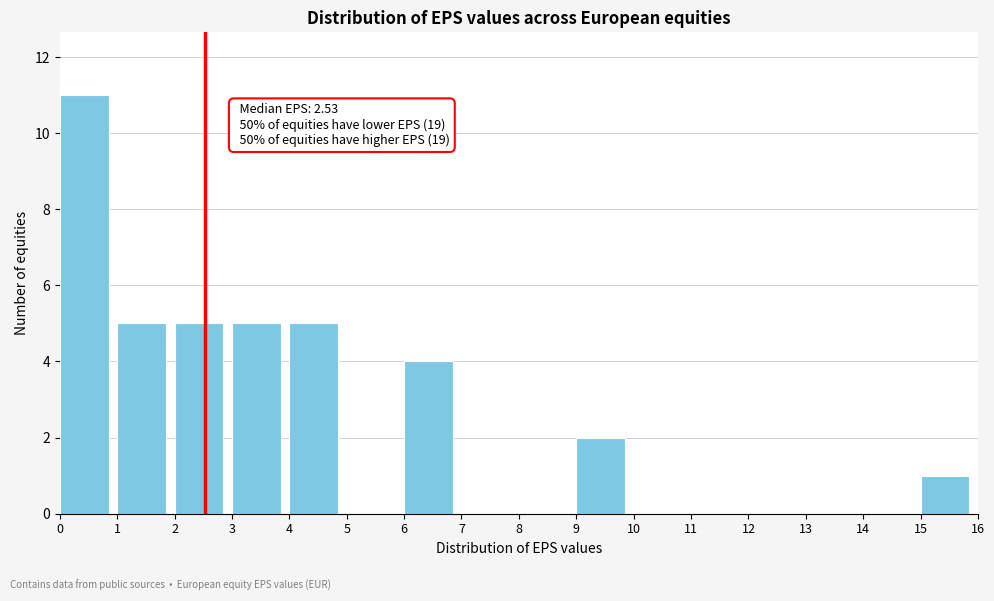

Which range on the x-axis has the tallest bar?

0 to 1